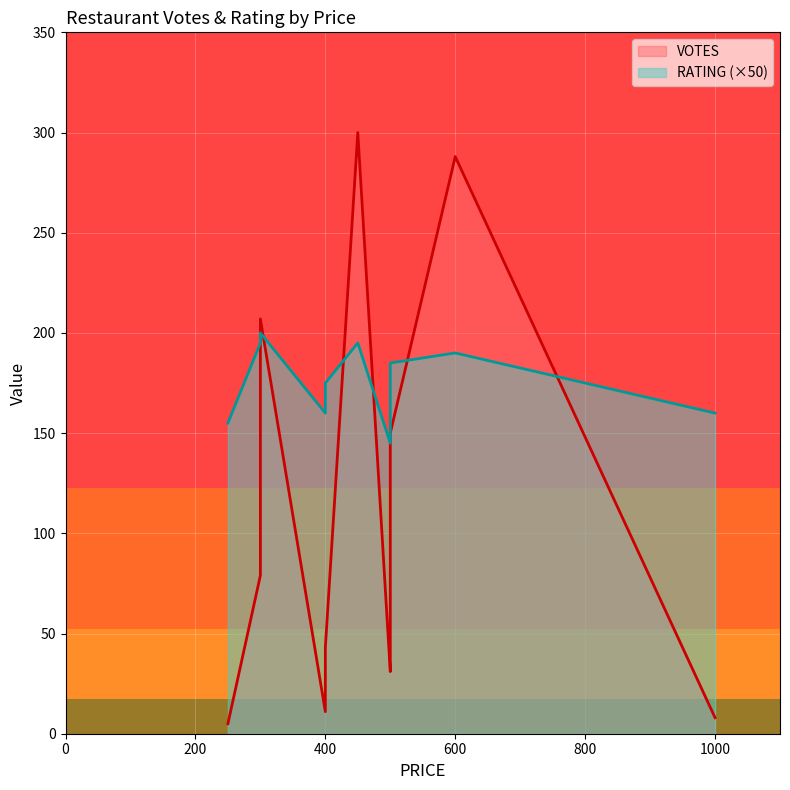

The value at 400 is 170. True or false?

True